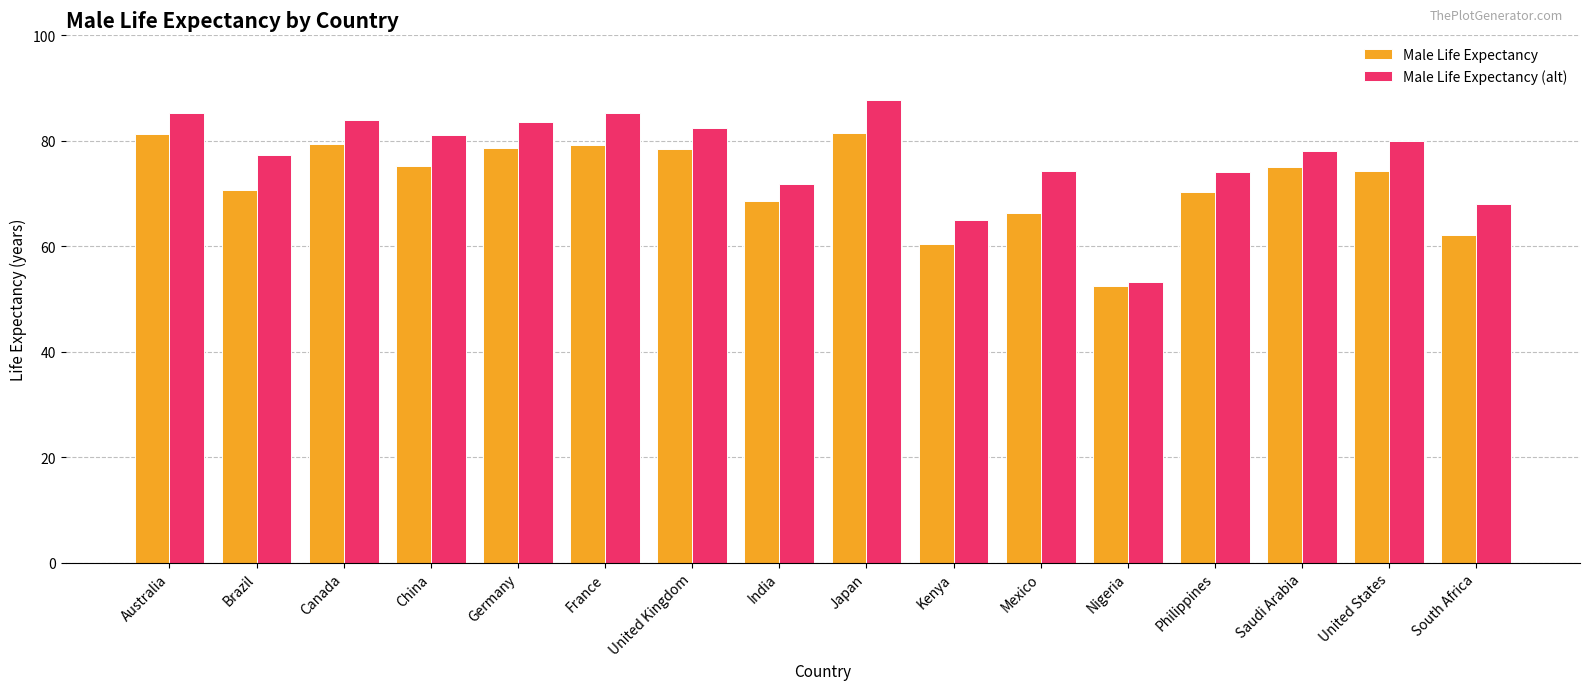

Is the value of Male Life Expectancy at Australia greater than the value of Male Life Expectancy (alt) at Saudi Arabia?

Yes